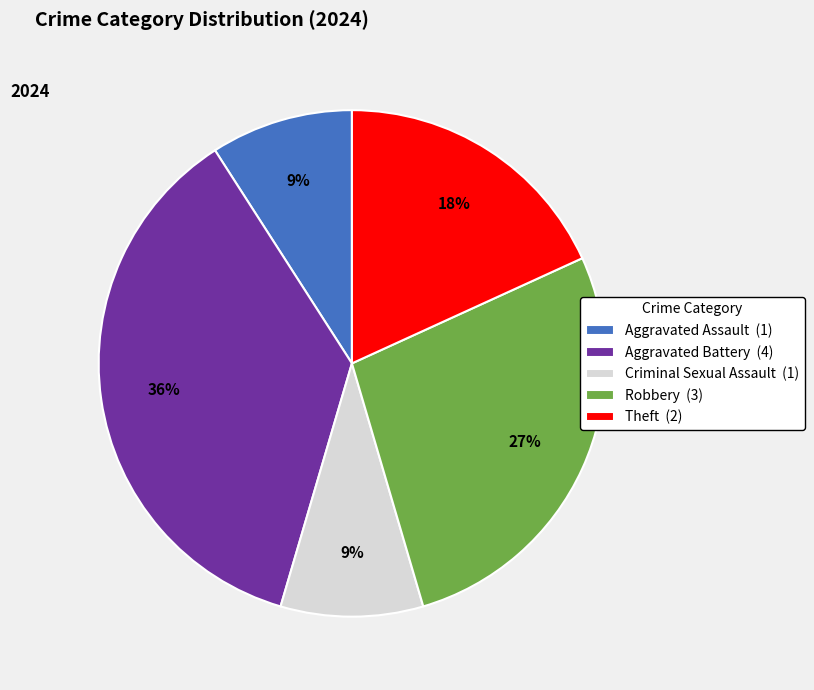

To the nearest percent, what is the difference between the largest and smallest slice percentages?

27%